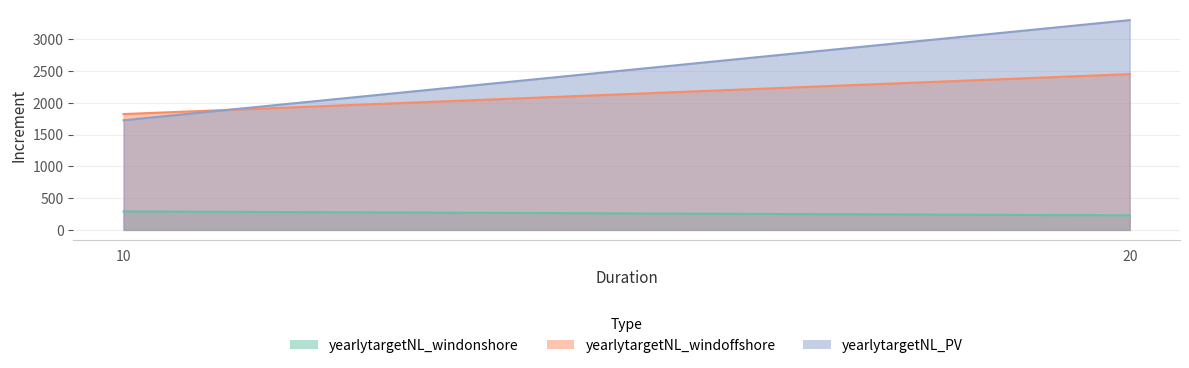

At which category is the sum across all series the highest?

20